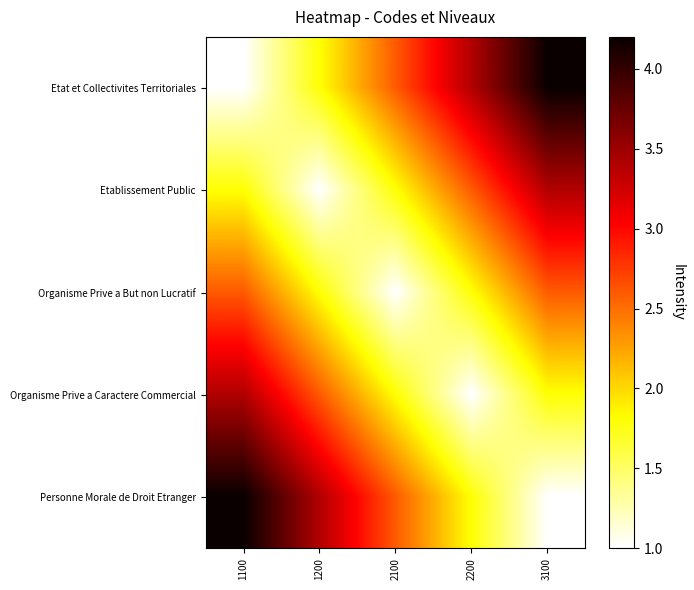

Reading left to right, transcribe all the data shown in this chart.

Etat et Collectivites Territoriales: 1100=1.0	1200=1.8	2100=2.6	2200=3.4	3100=4.2
Etablissement Public: 1100=1.8	1200=1.0	2100=1.8	2200=2.6	3100=3.4
Organisme Prive a But non Lucratif: 1100=2.6	1200=1.8	2100=1.0	2200=1.8	3100=2.6
Organisme Prive a Caractere Commercial: 1100=3.4	1200=2.6	2100=1.8	2200=1.0	3100=1.8
Personne Morale de Droit Etranger: 1100=4.2	1200=3.4	2100=2.6	2200=1.8	3100=1.0